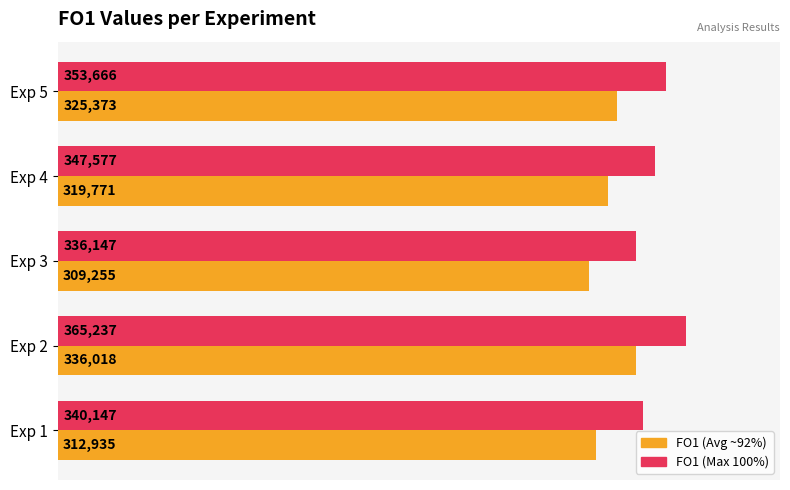

At which category does the chart reach its peak across all series?

Exp 2